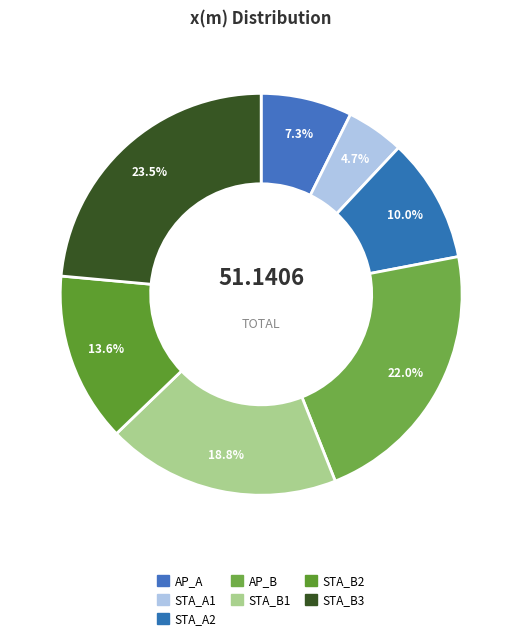

Count the number of slices in the pie.

7